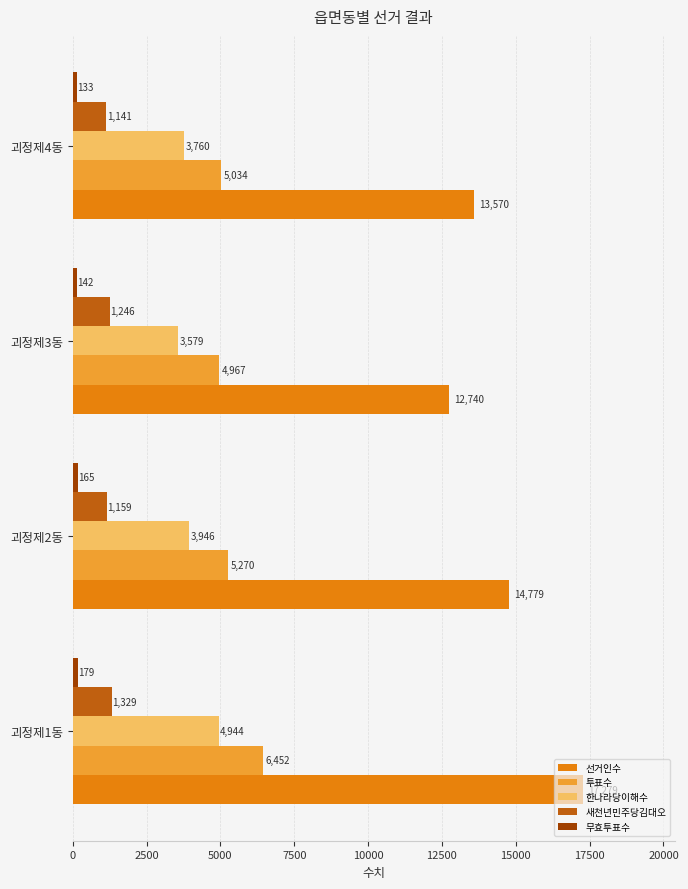

Which series has the widest spread of values?

선거인수